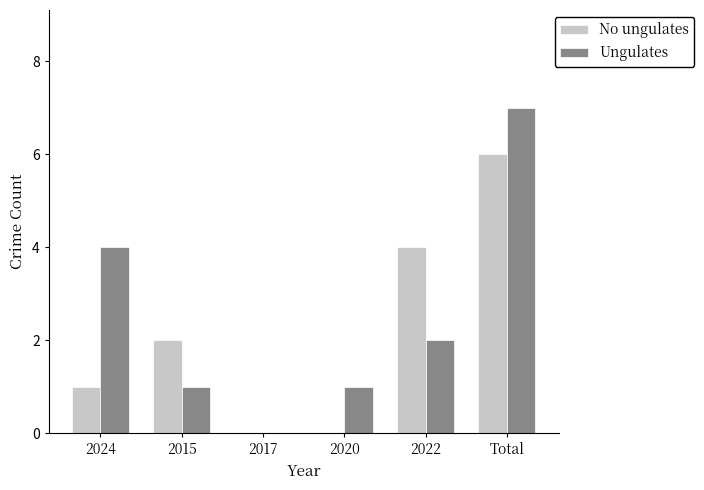

What is the sum of the Ungulates values at 2015 and 2024?

5